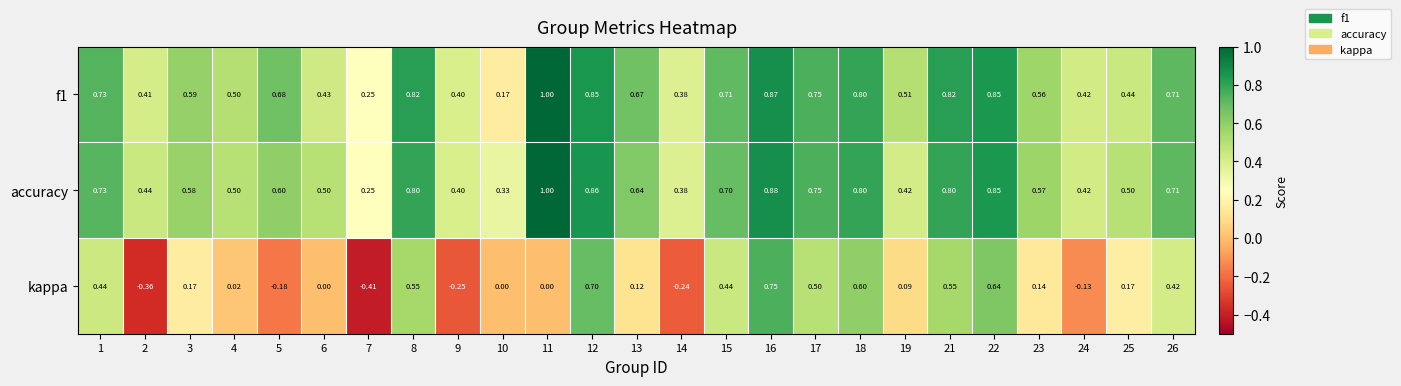

Which series has the largest total across all categories?

accuracy